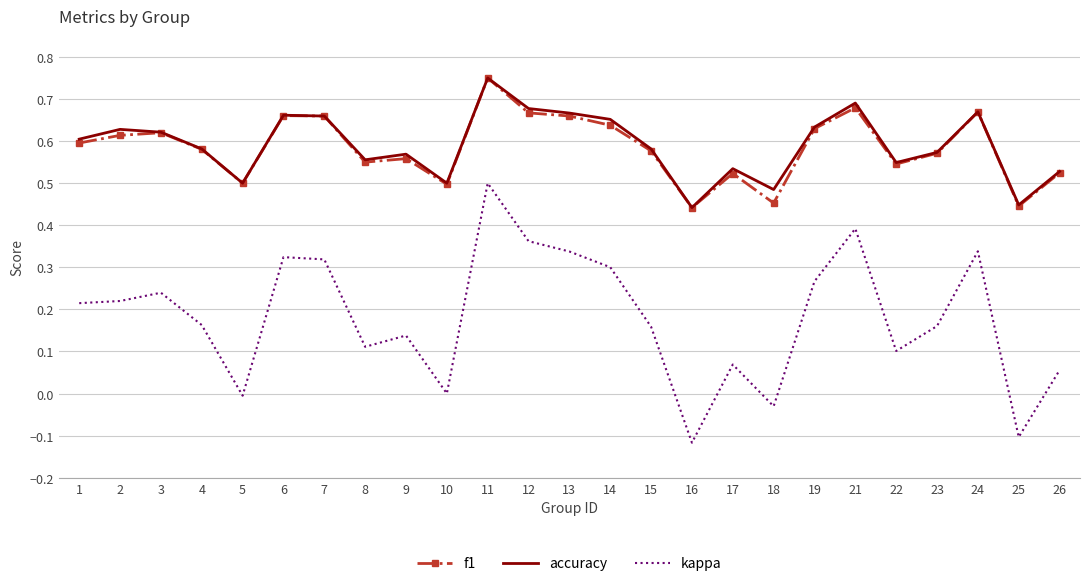

Which series has the widest spread of values?

kappa